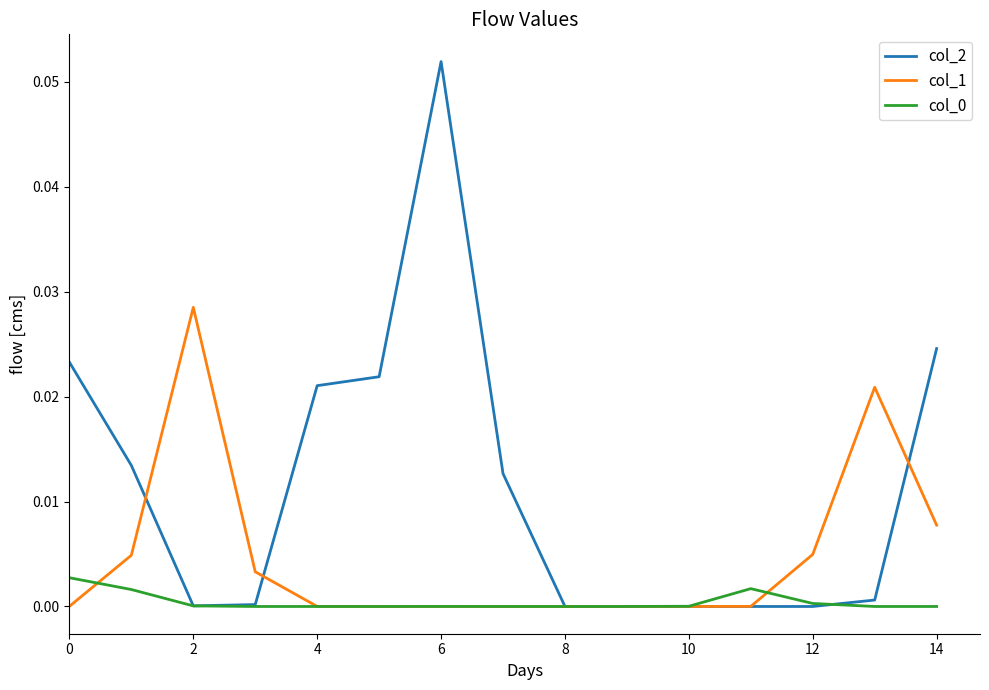

Which series has the largest total across all categories?

col_2